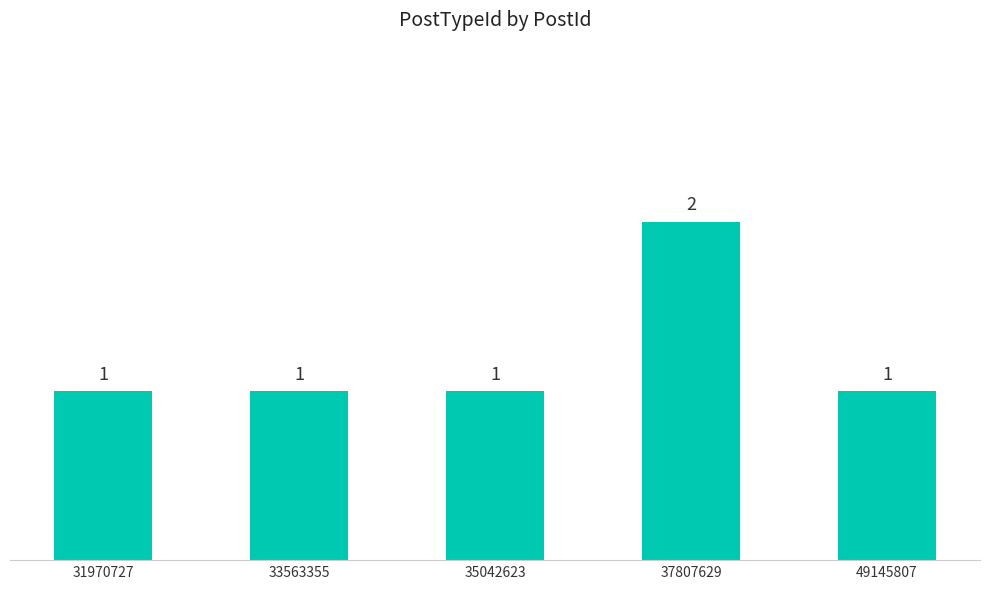

What is the difference between the values at 37807629 and 31970727?

1